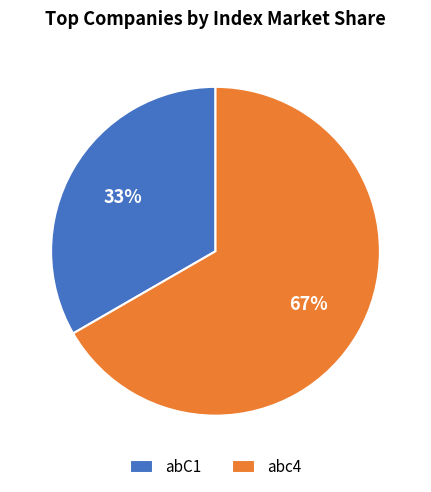

To the nearest percent, what portion does abC1 represent?

33%